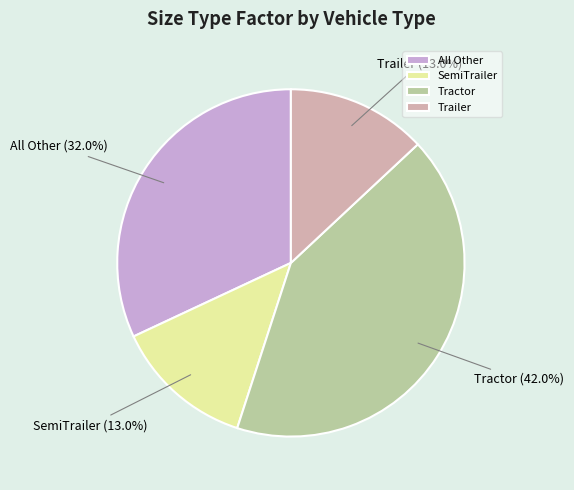

How many slices are in this pie chart?

4